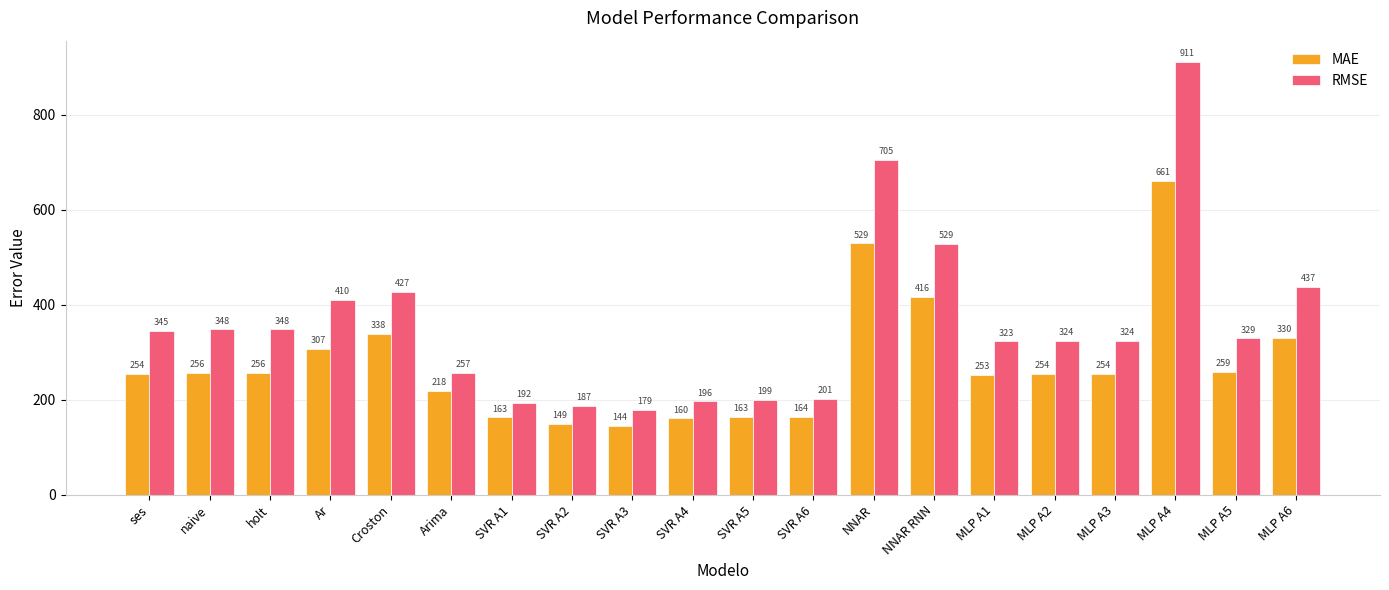

What is the difference between the maximum and minimum values in the RMSE series?

731.4